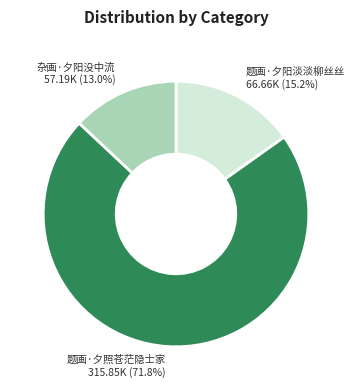

To the nearest percent, what portion does 杂画·夕阳没中流 represent?

13%